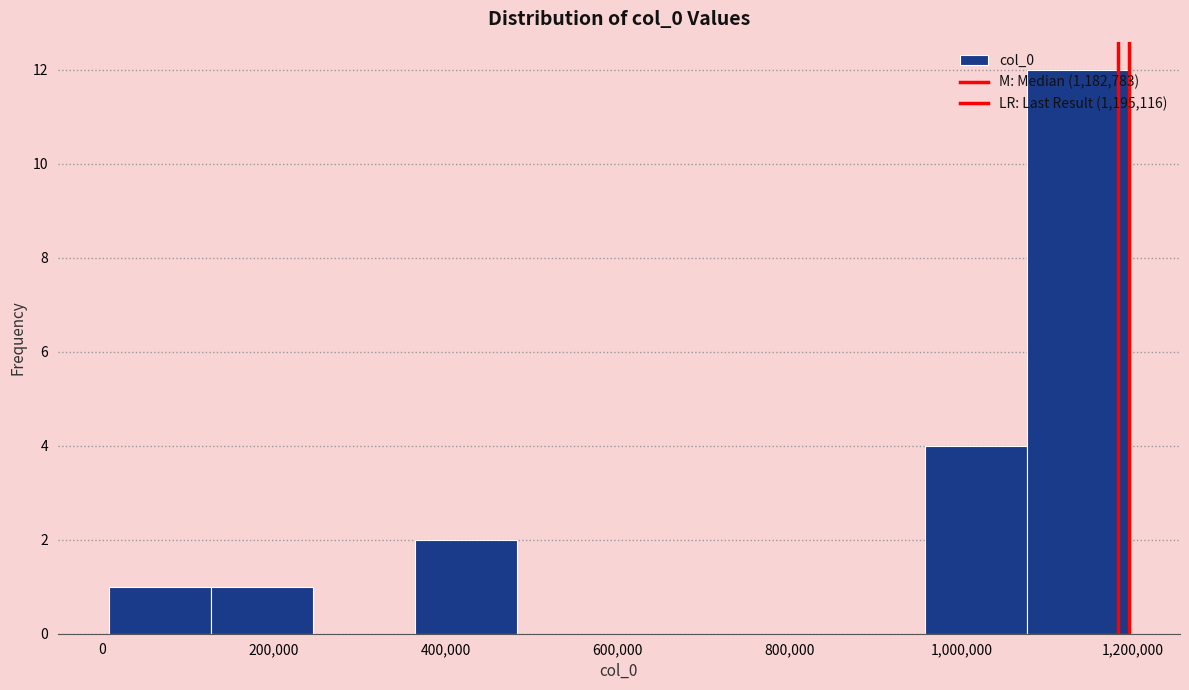

Over which range of the x-axis is the bar tallest?

1080000 to 1200000